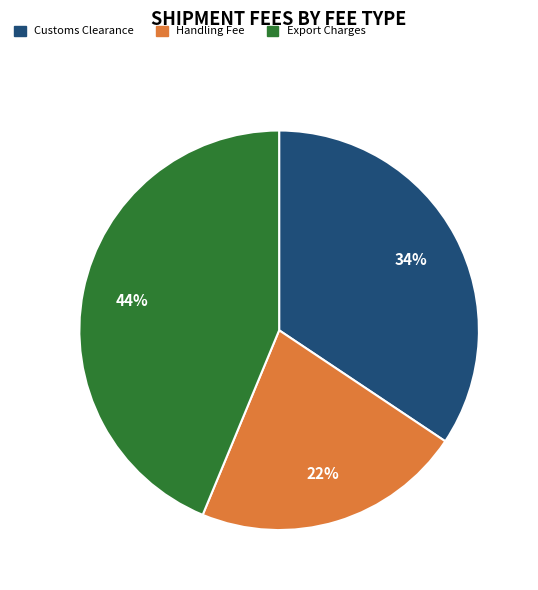

To the nearest percent, what is the combined percentage of Handling Fee and Export Charges?

66%